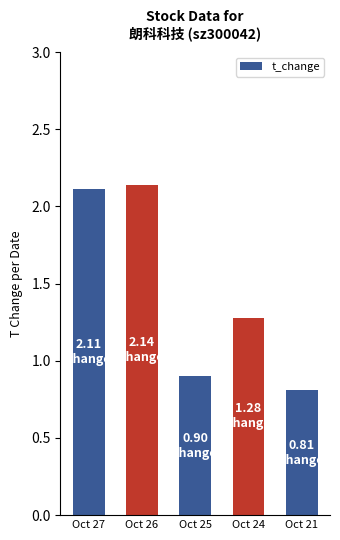

What is the difference between the values at Oct 26 and Oct 24?

0.9